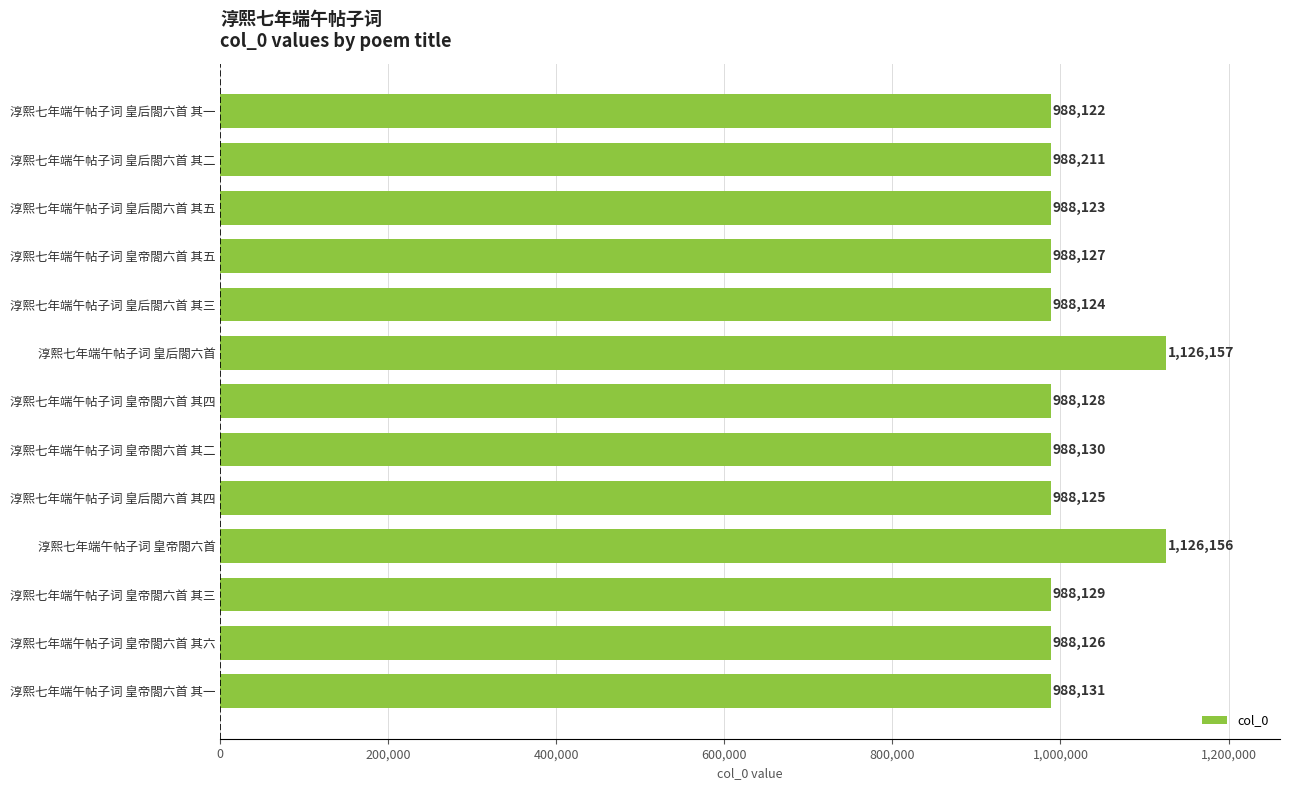

Reading top to bottom, extract all data points from this chart.

988122	988211	988123	988127	988124	1126157	988128	988130	988125	1126156	988129	988126	988131